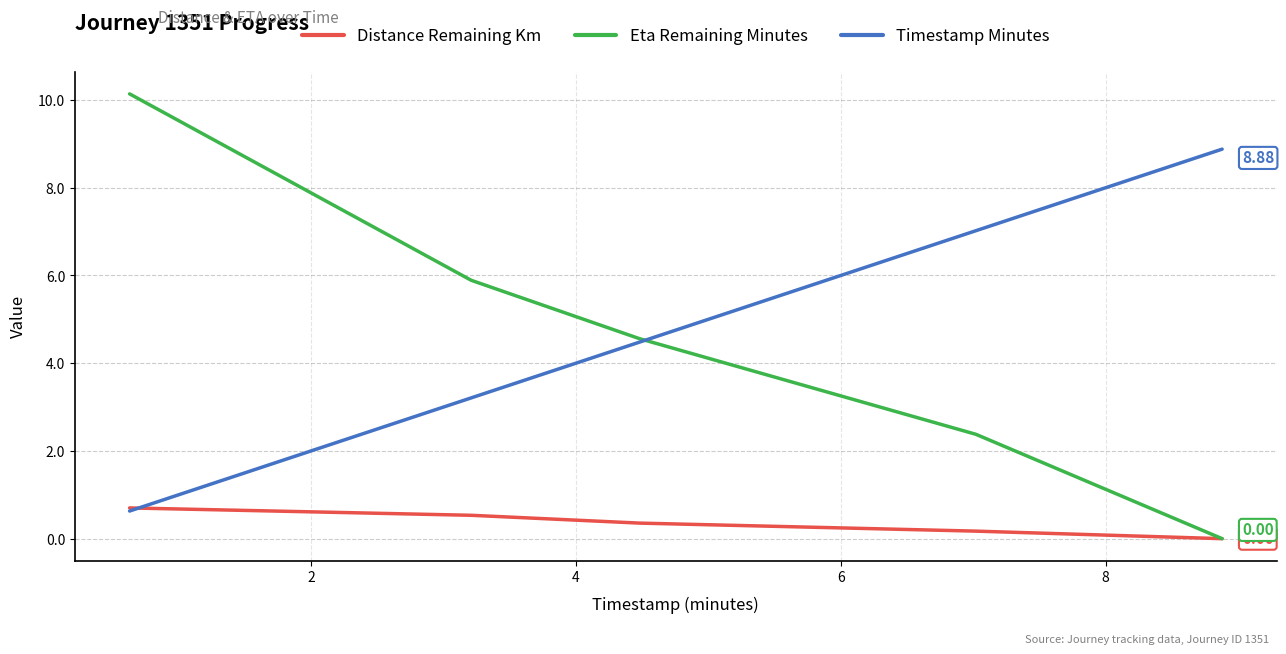

True or false: Distance Remaining Km has more than 0 interior local peaks.

False